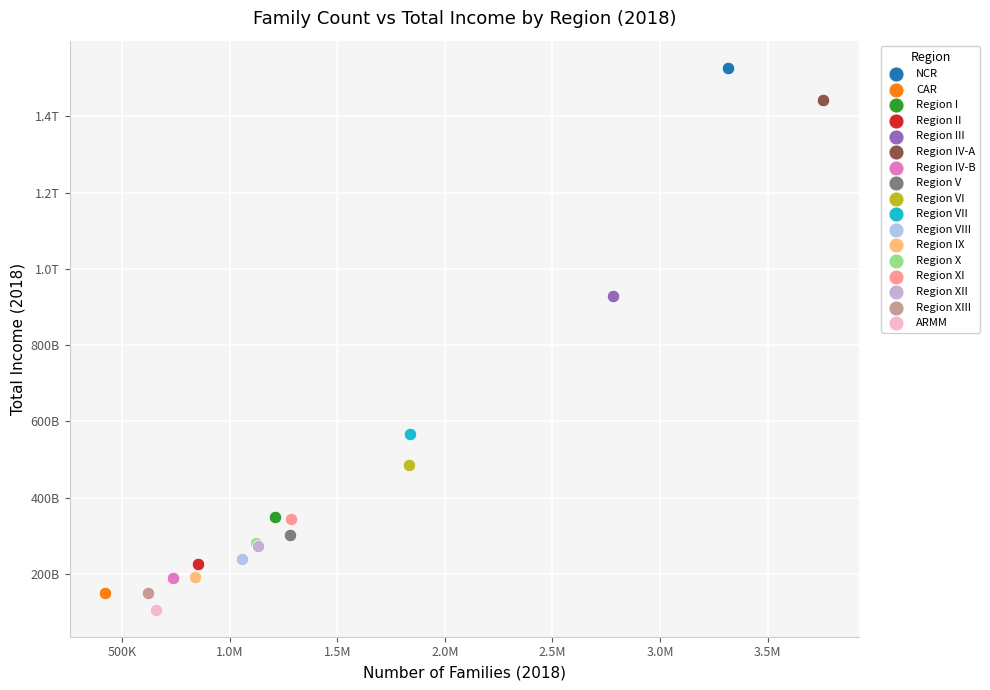

What are all the series names shown in the legend?

NCR, CAR, Region I, Region II, Region III, Region IV-A, Region IV-B, Region V, Region VI, Region VII, Region VIII, Region IX, Region X, Region XI, Region XII, Region XIII, ARMM